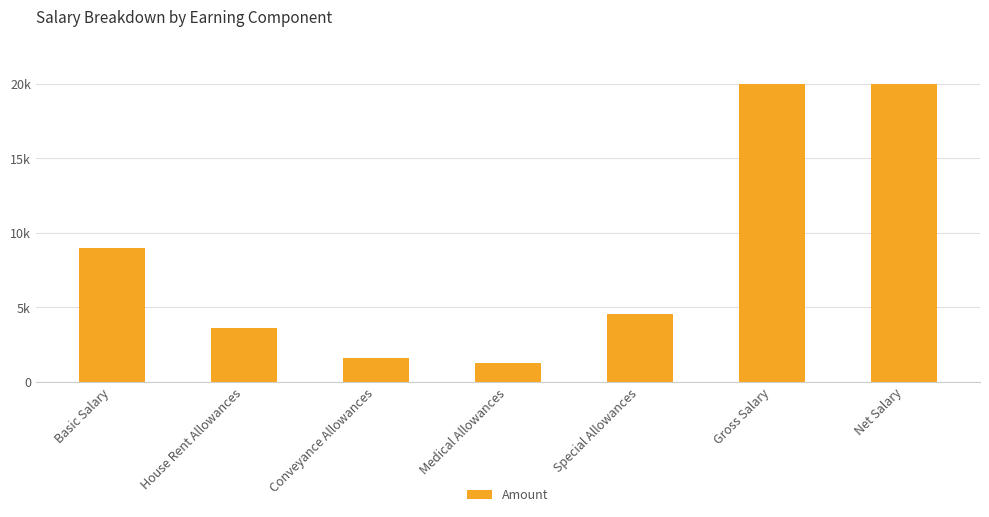

Rank the categories by value from highest to lowest.

Gross Salary, Net Salary, Basic Salary, Special Allowances, House Rent Allowances, Conveyance Allowances, Medical Allowances